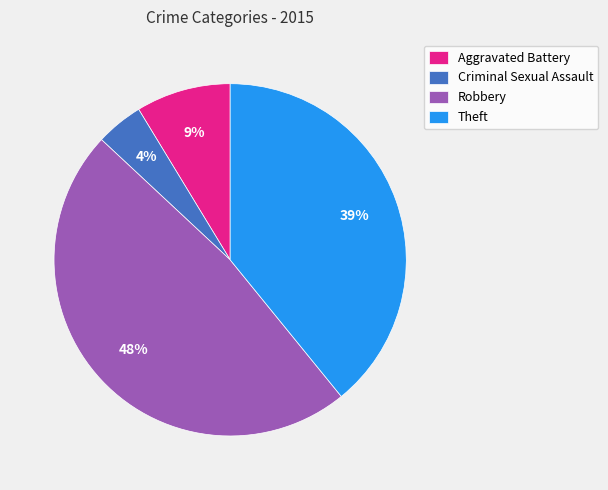

To the nearest percent, what is the difference between the Aggravated Battery and Theft slice percentages?

30%